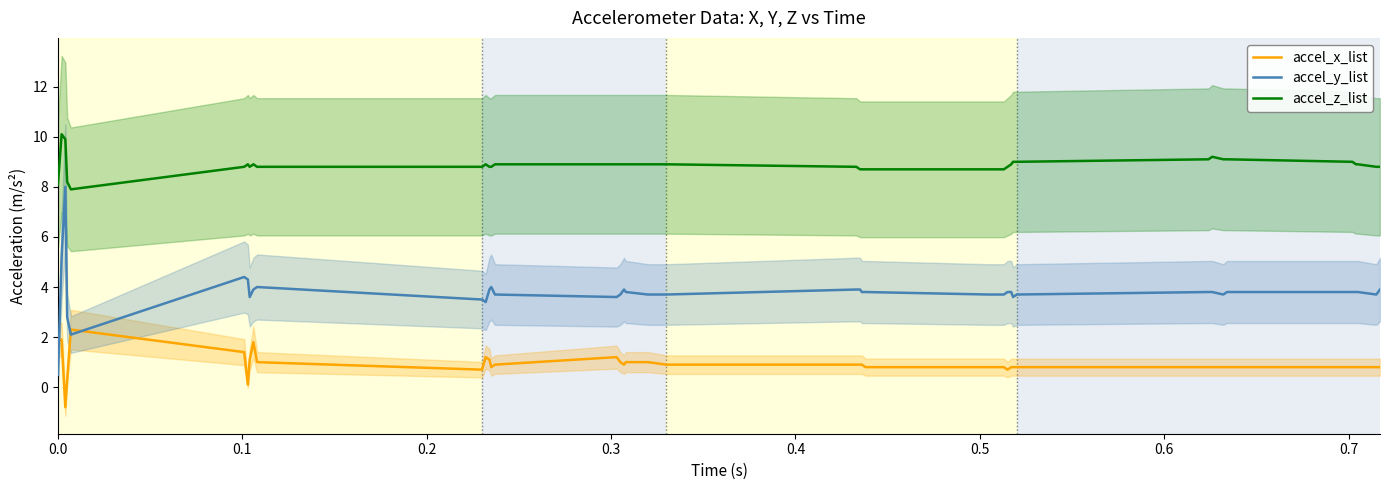

What is the highest value of the accel_x_list series?

2.3